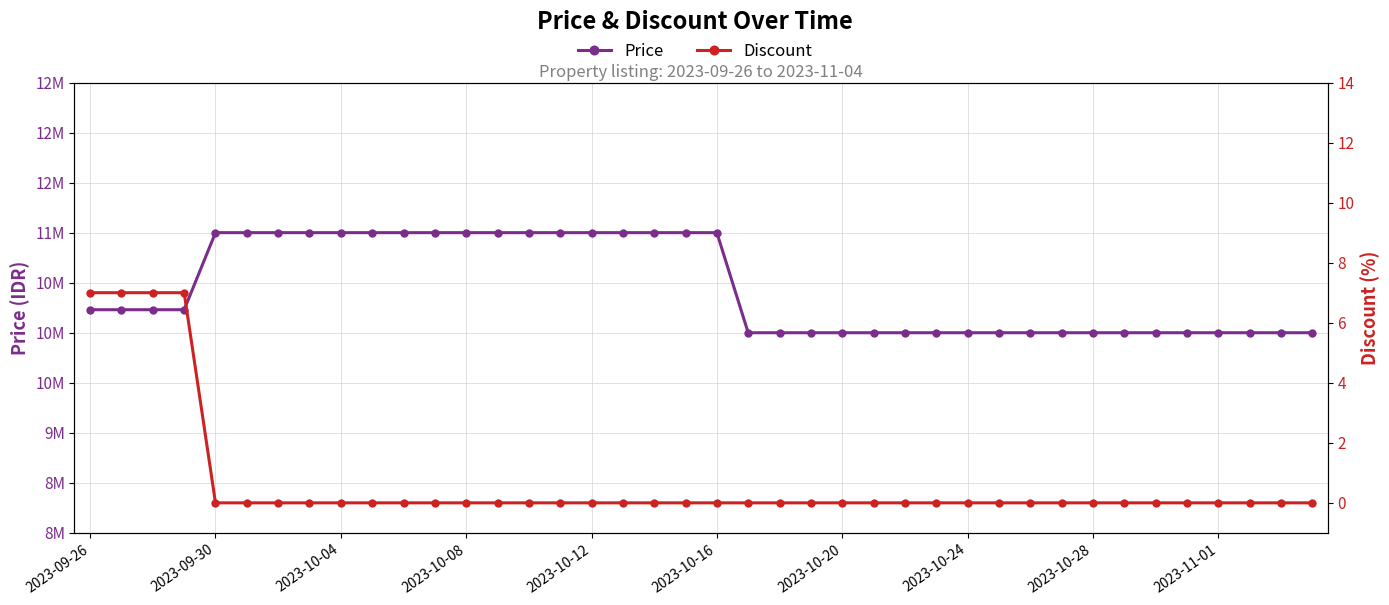

True or false: Discount has more than 1 points higher than both neighbors.

False